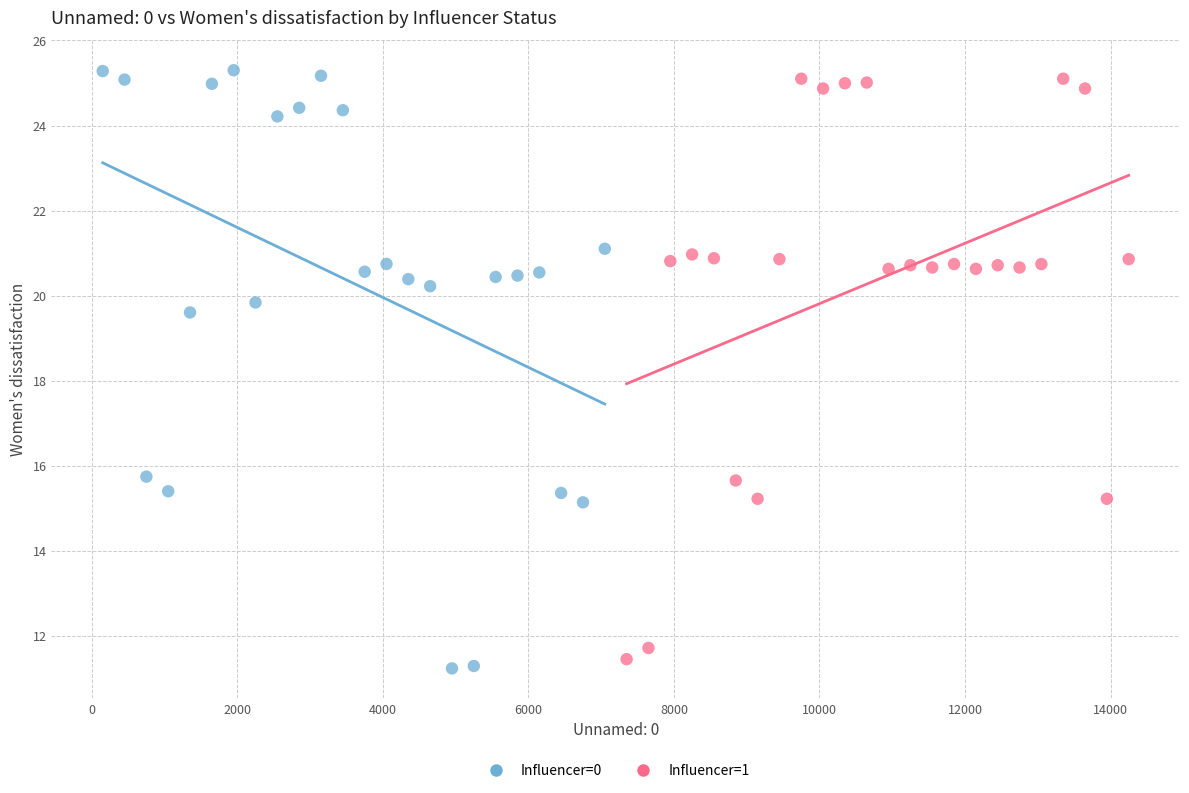

Which series contains the highest Y value?

Influencer=0